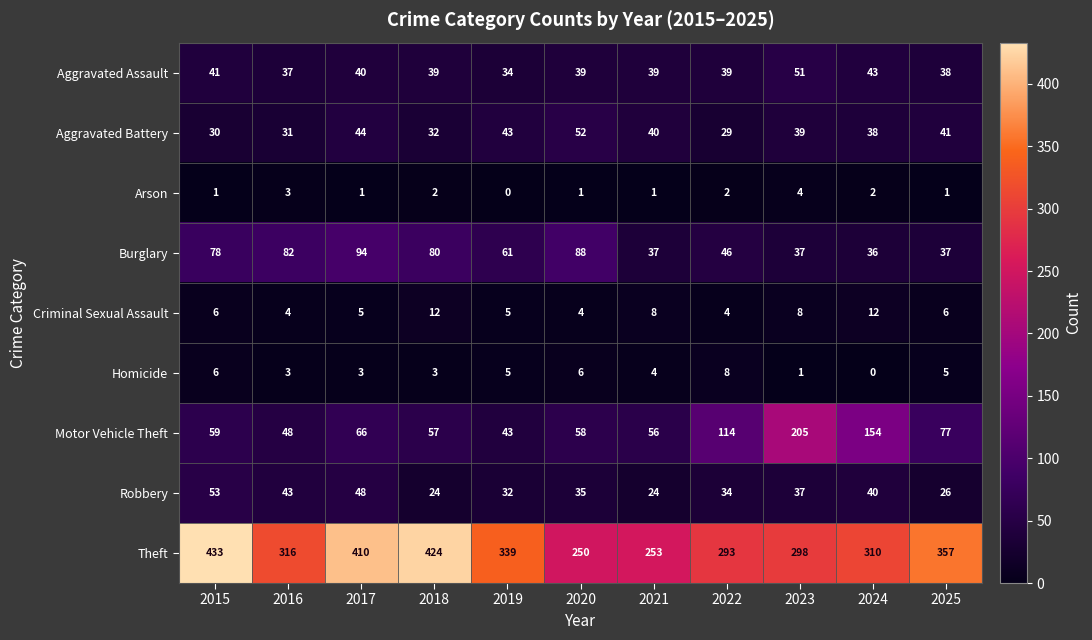

True or false: Robbery has a value of 34 at 2022.

True